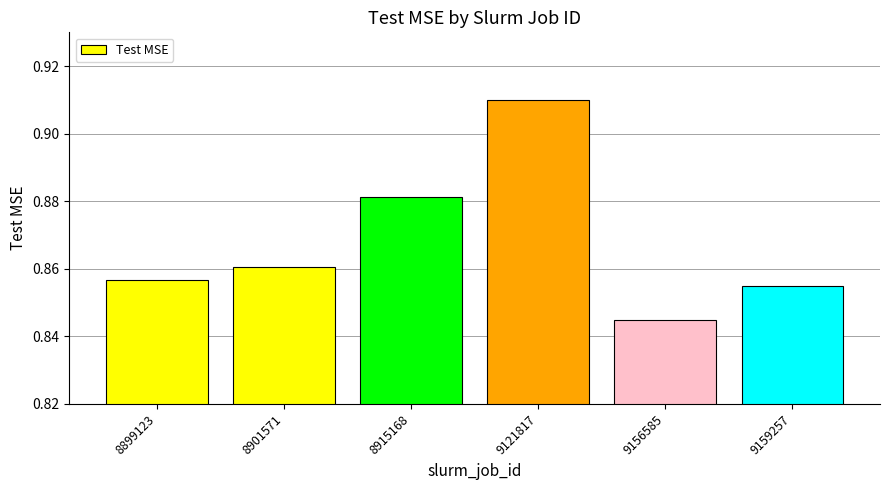

Where is the data nearest to the value 0?

9156585